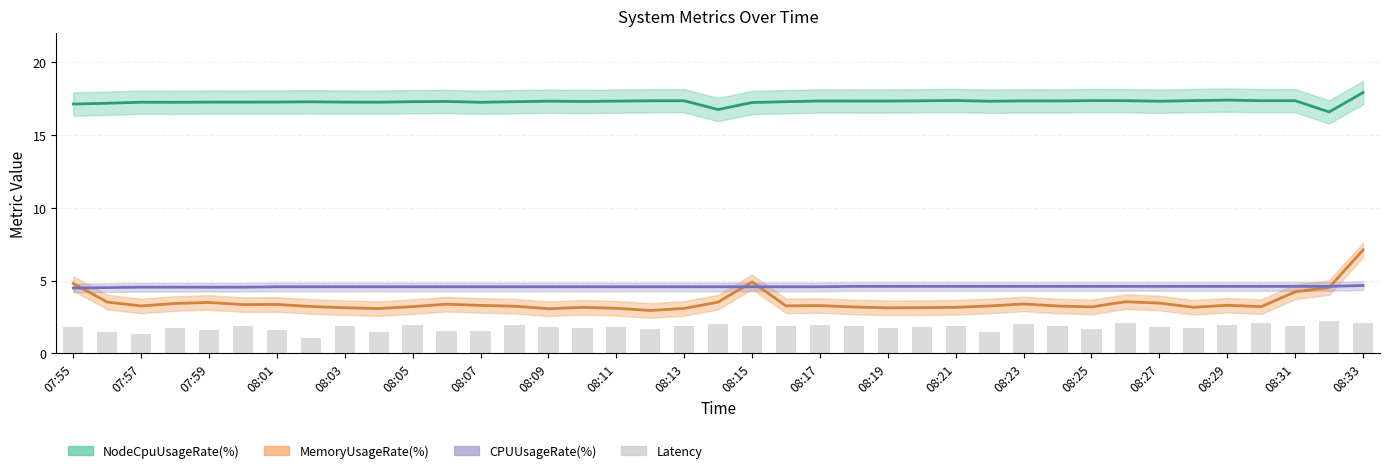

Are the bars horizontal?

No